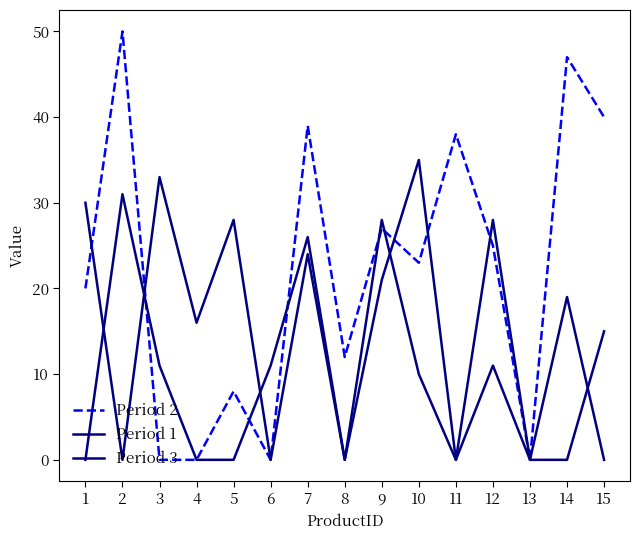

Does the chart display data point markers on the line(s)?

No